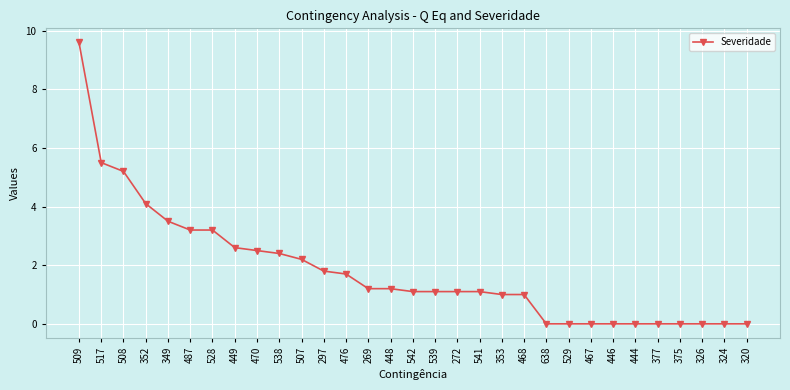

Which has a higher value, 326 or 507?

507